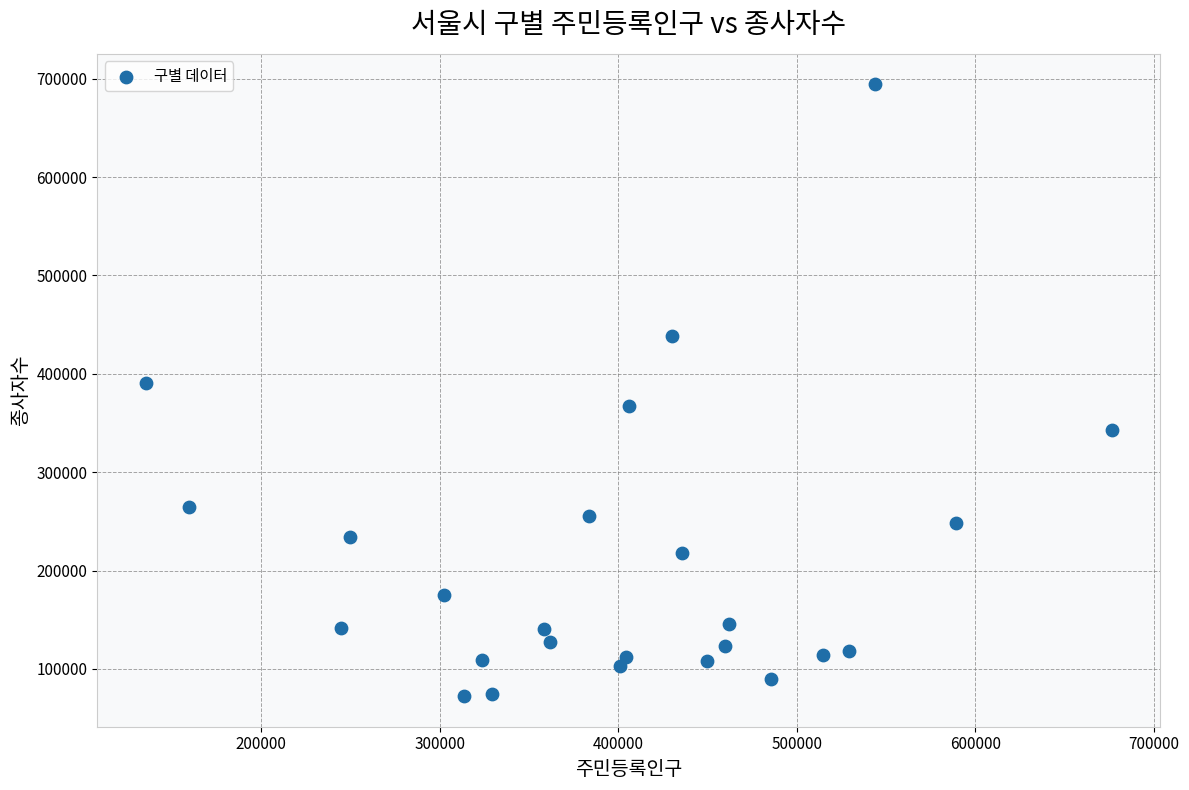

What Y value in the scatter plot is closest to 383277?

390530